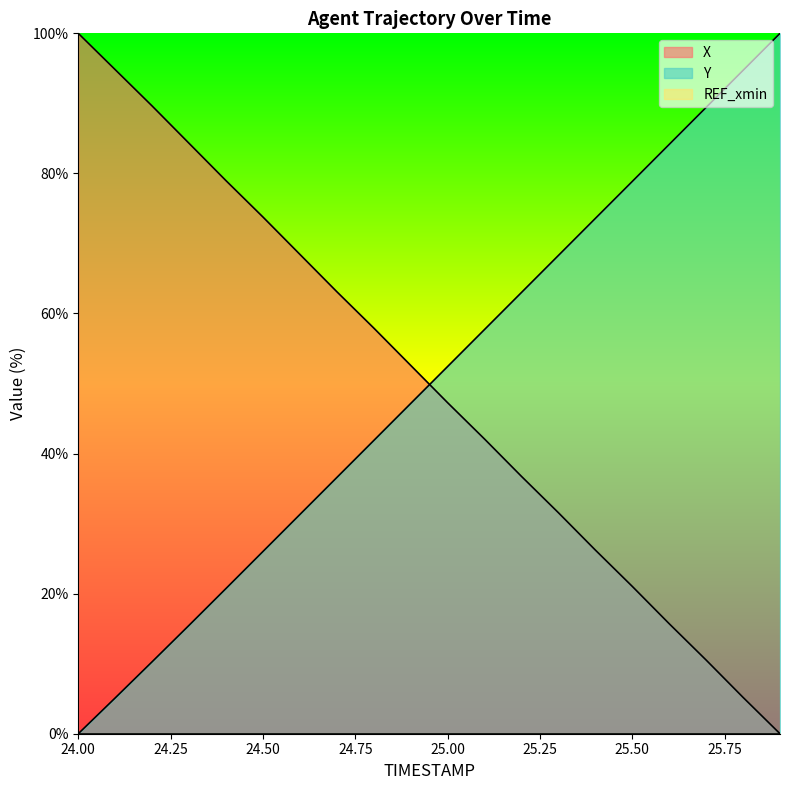

Rank the series at 24.8 from highest to lowest value.

X, Y